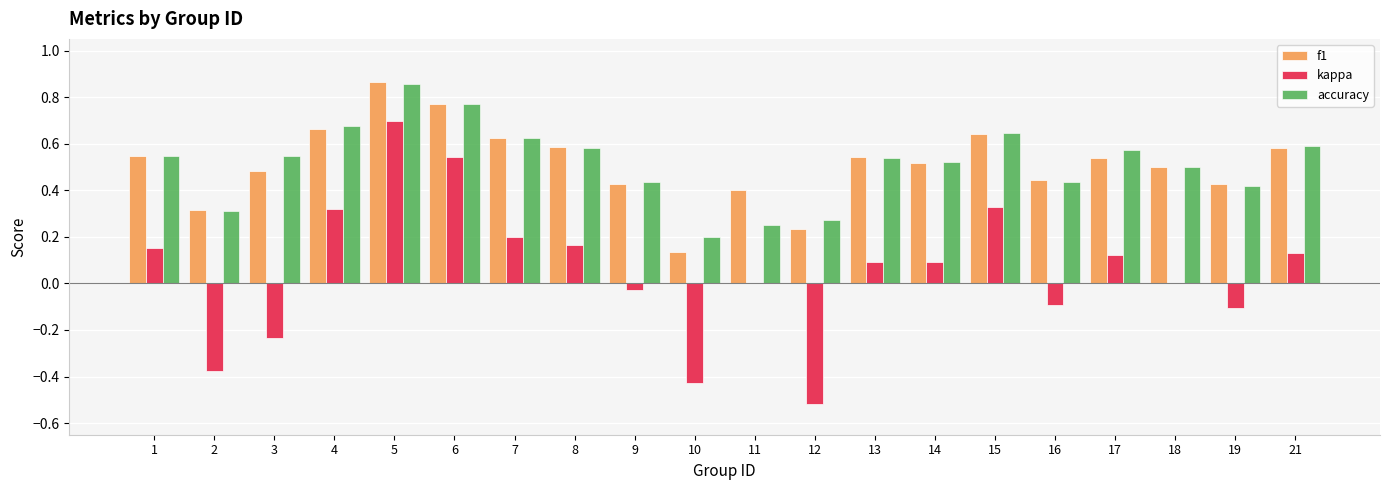

Is it true that kappa equals 0.5 at 4?

False